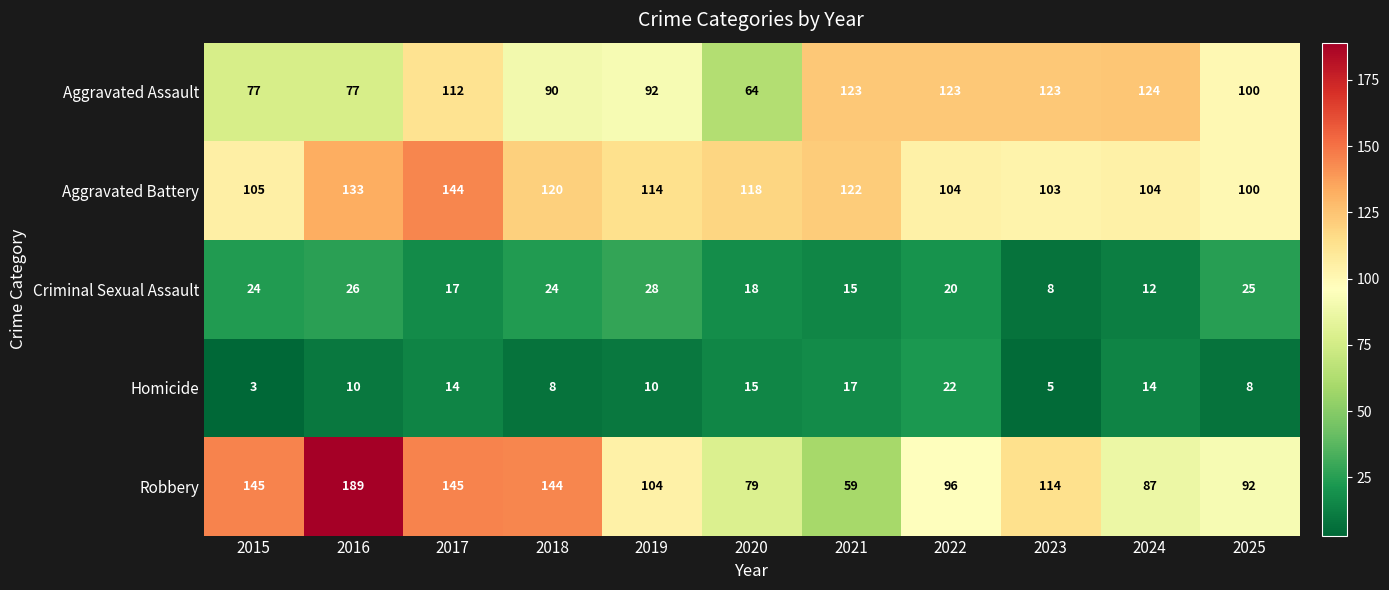

At how many categories does at least one series exceed 65?

11